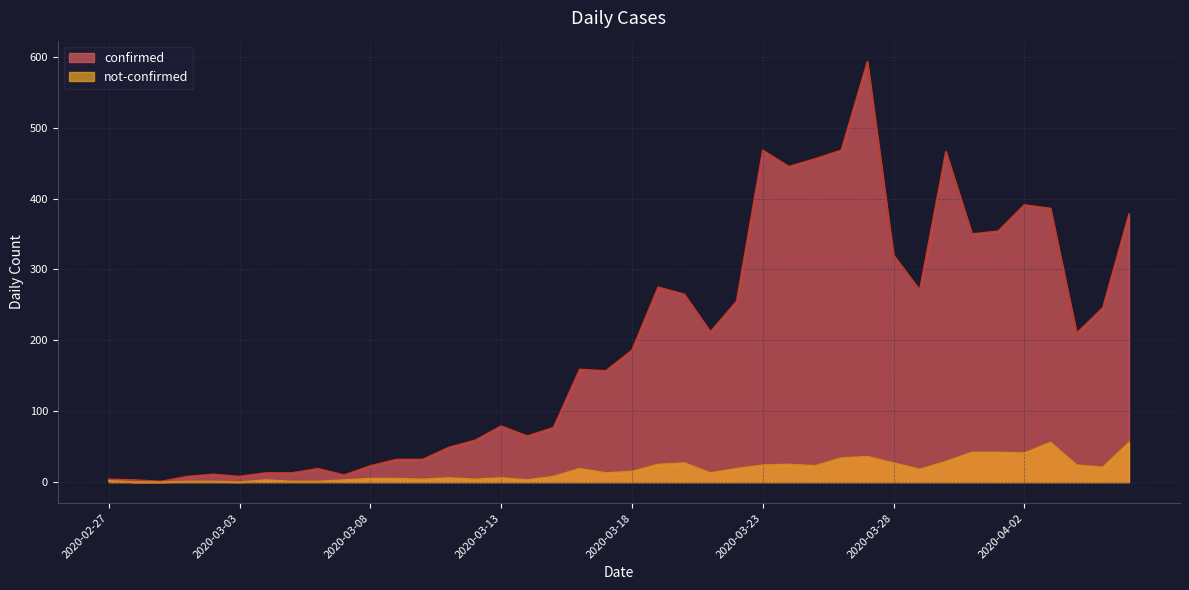

What is the difference between the maximum and minimum values in the not-confirmed series?

56